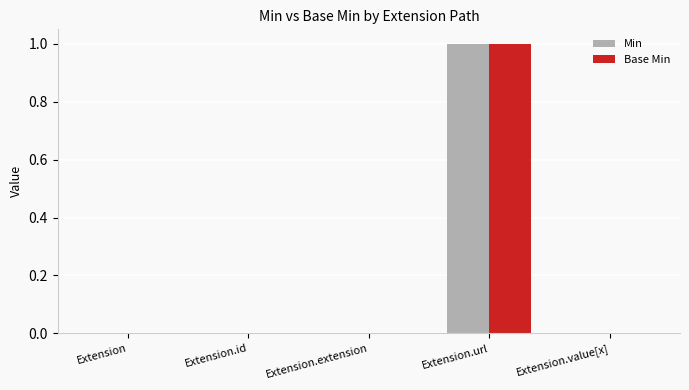

The Min series shows 0 at Extension. True or false?

True